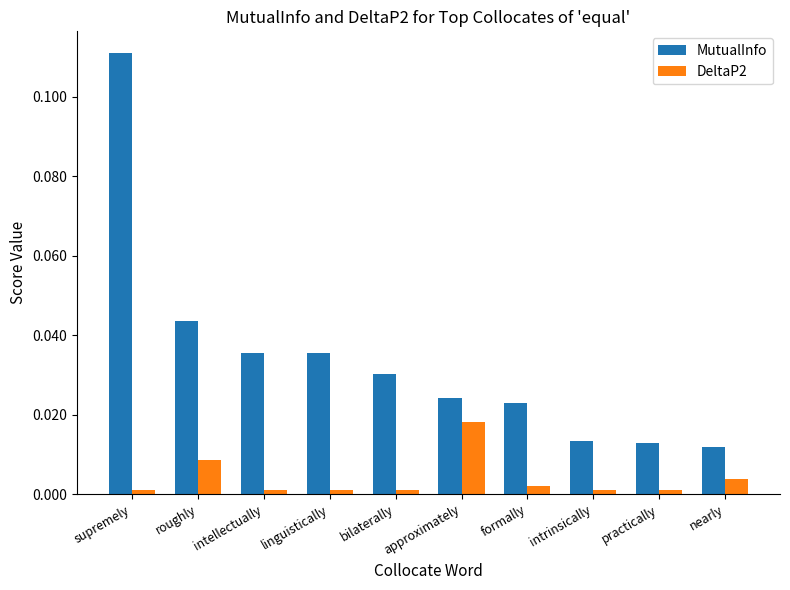

List the series in order of their overall mean, lowest first.

DeltaP2, MutualInfo